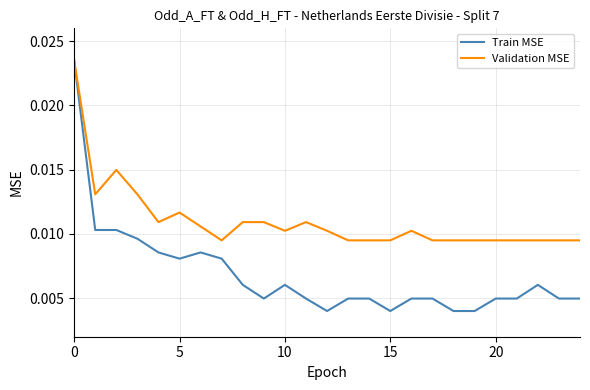

List the series in order of their overall mean, highest first.

Validation MSE, Train MSE